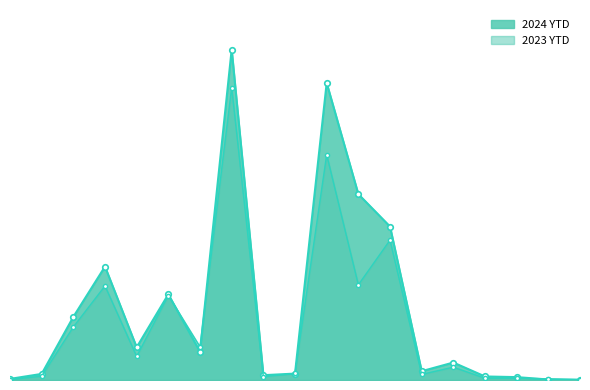

Reading right to left, what are all the values shown in this chart?

2024 YTD: 18=1	17=3	16=18	15=22	14=109	13=55	12=958	11=1160	10=1854	9=40	8=30	7=2062	6=176	5=535	4=204	3=708	2=394	1=38	0=7
2023 YTD: 18=3	17=7	16=11	15=11	14=80	13=35	12=873	11=594	10=1406	9=41	8=20	7=1825	6=207	5=527	4=147	3=587	2=331	1=24	0=2